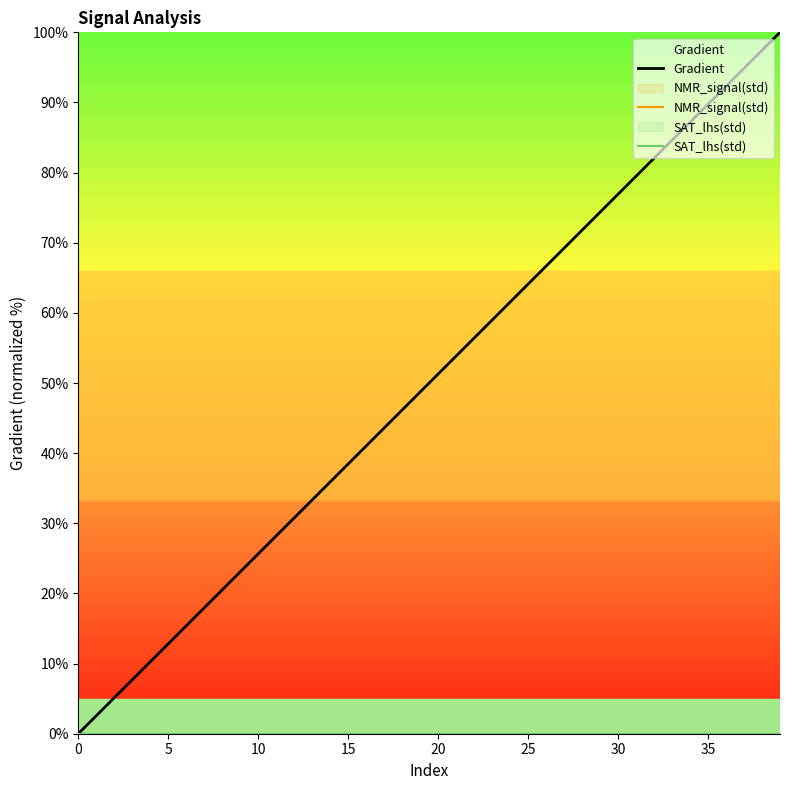

True or false: Gradient and SAT_lhs(std) intersect in this chart.

False